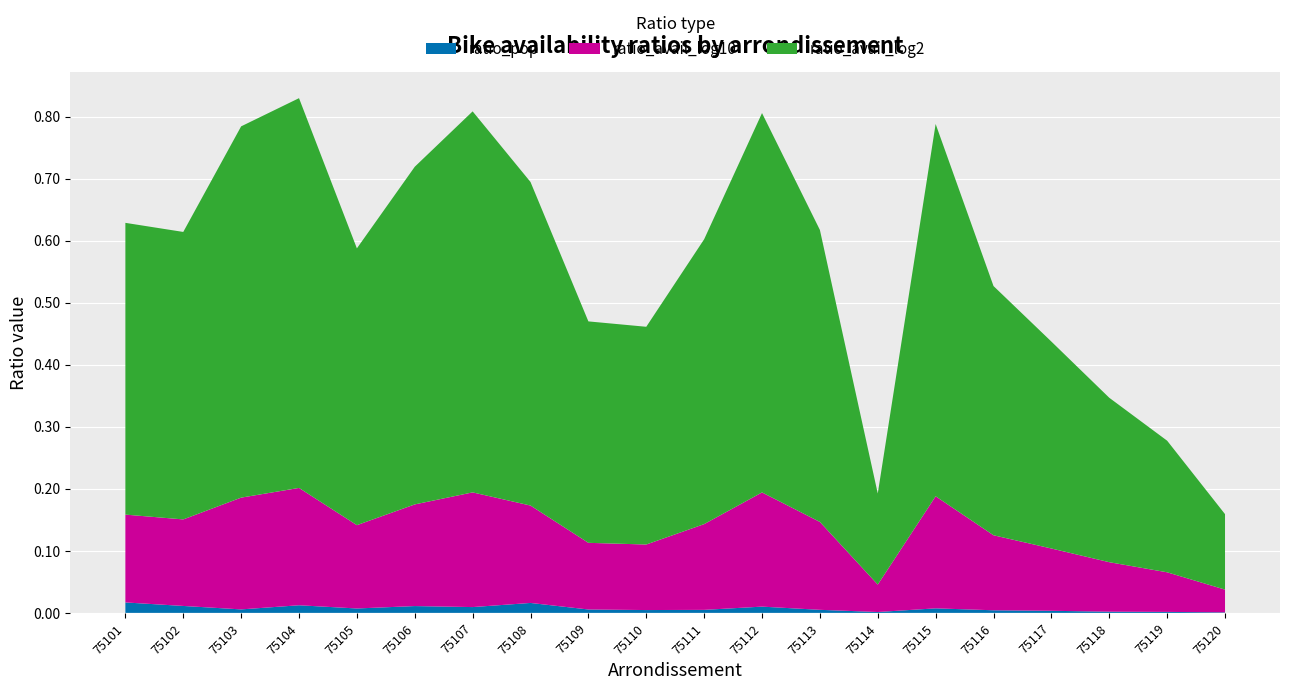

True or false: ratio_pop has a value of 0.0 at 75103.

True